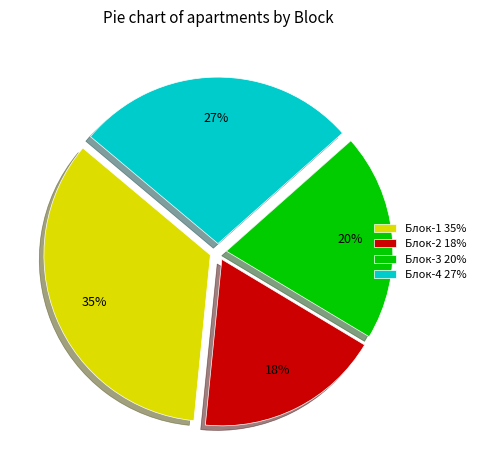

To the nearest percent, what percentage of the pie is Блок-1?

35%